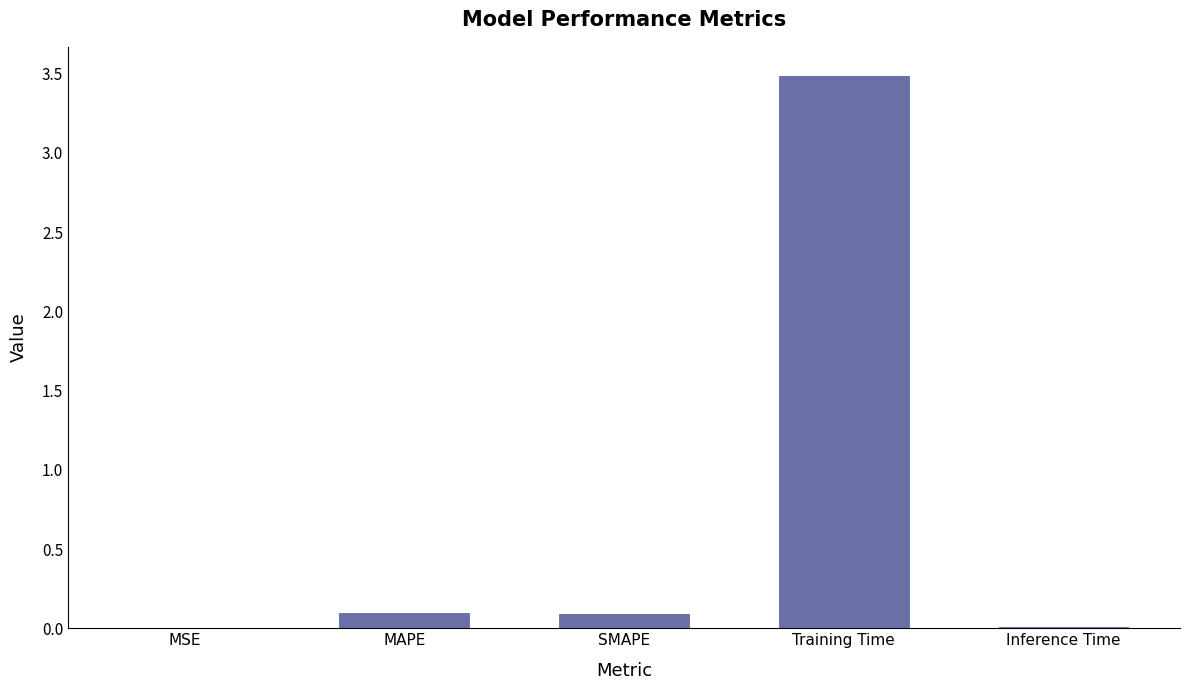

What is the change in value from MSE to MAPE?

+0.1